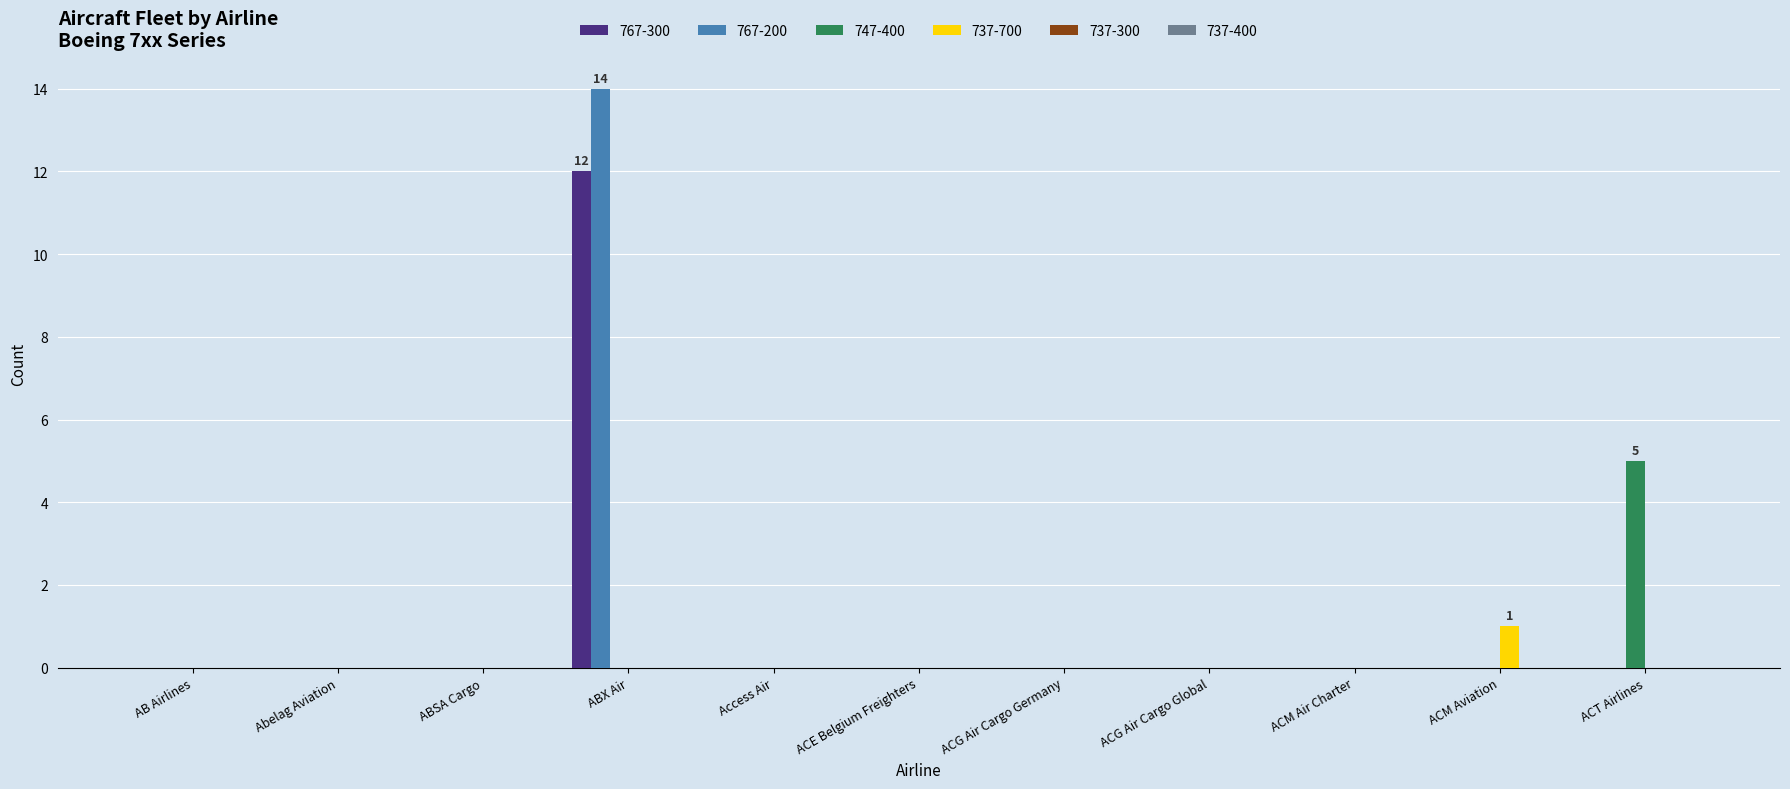

What is the sum of all 767-200 values?

14